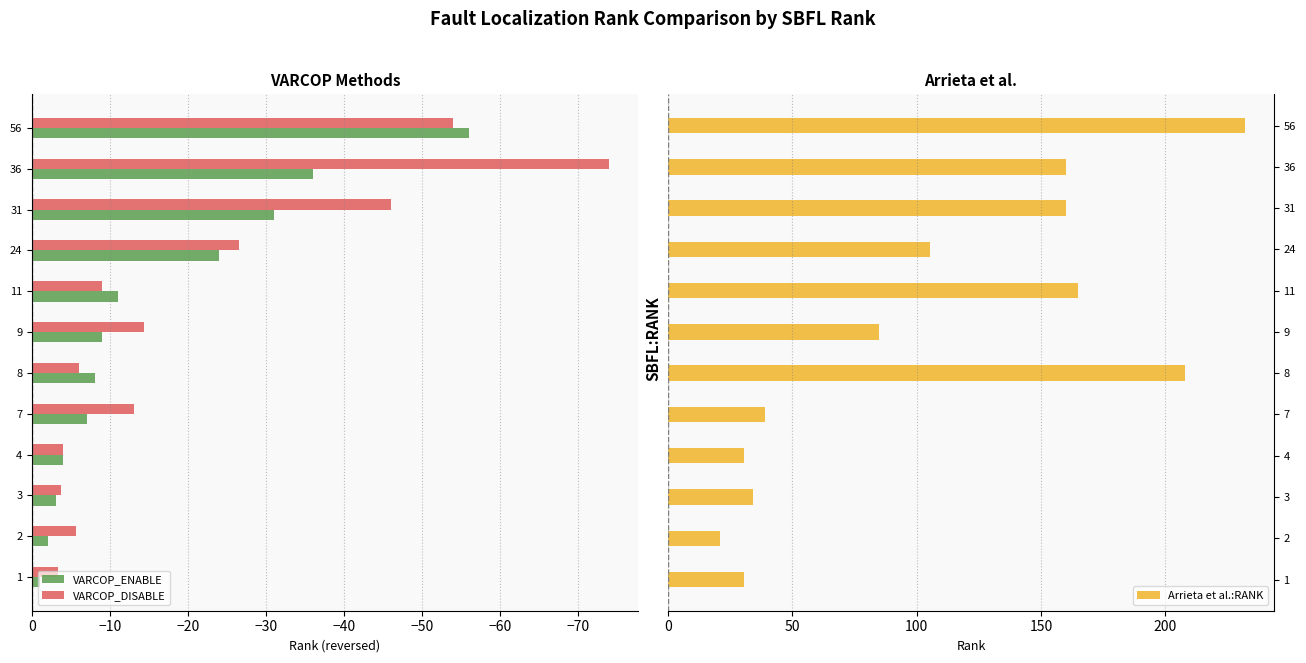

At which label is VARCOP_DISABLE closest to -38?

31